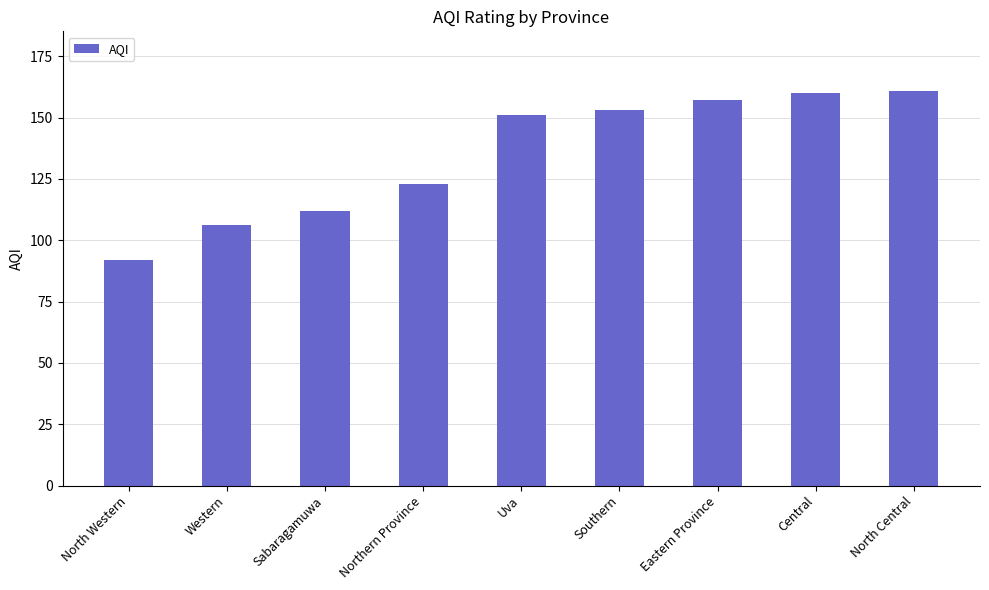

The value at North Central is 161. True or false?

True